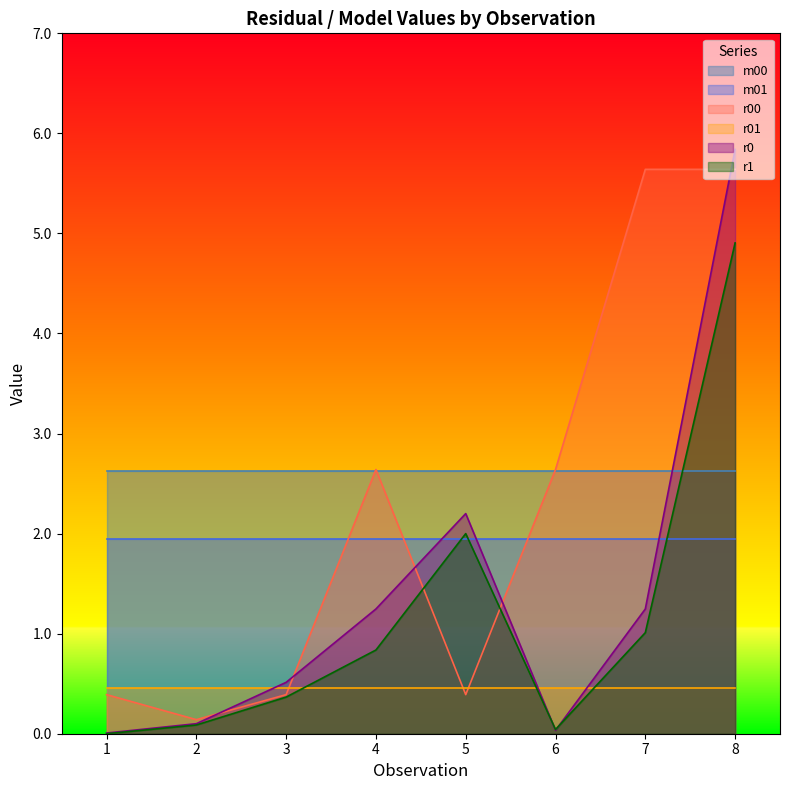

At which label does r00 first exceed 2?

4